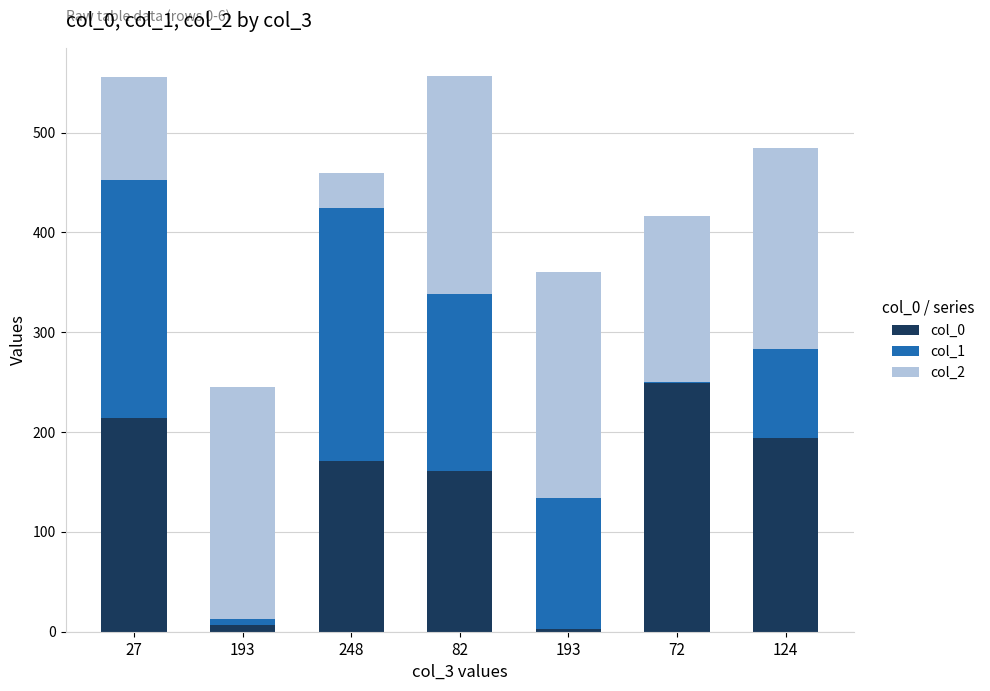

Are the bars horizontal?

No